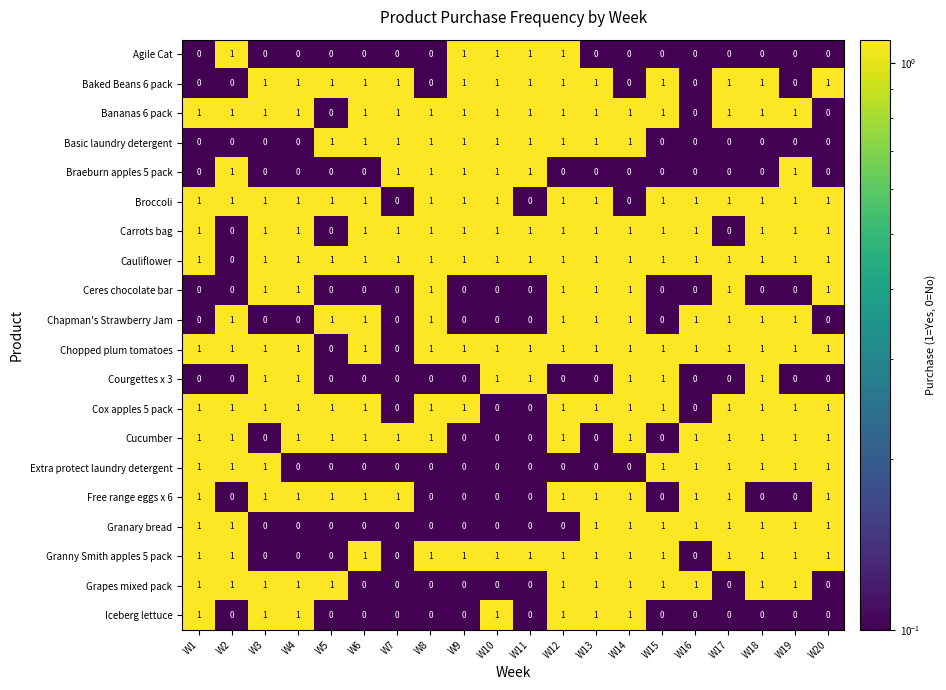

What is the sum of all Bananas 6 pack values?

17